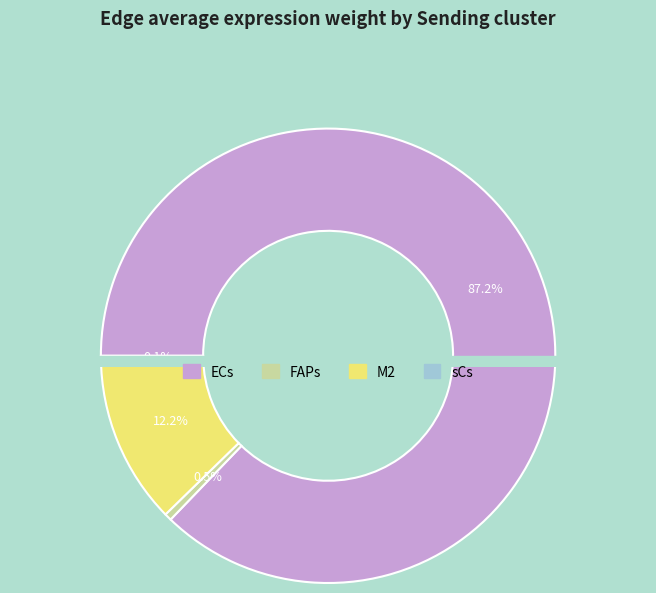

How many segments does this pie chart have?

4